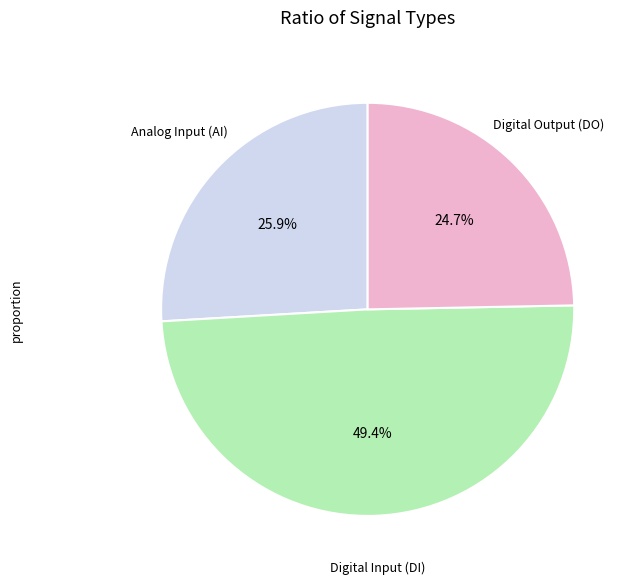

Is there a majority slice in this chart?

No